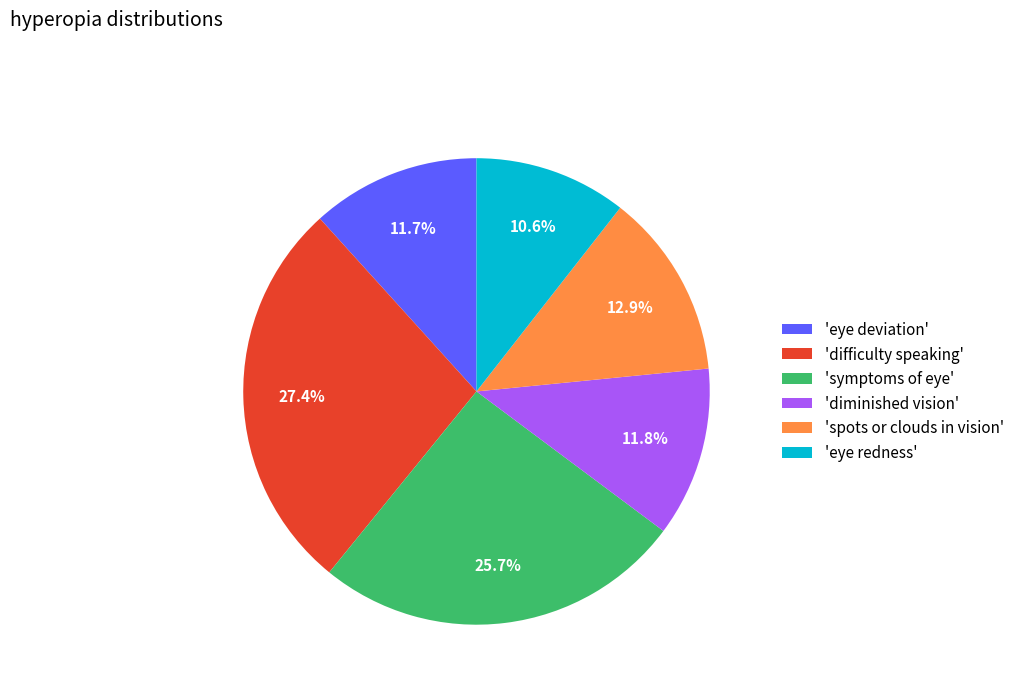

What is the smallest slice in the pie chart?

'eye redness'